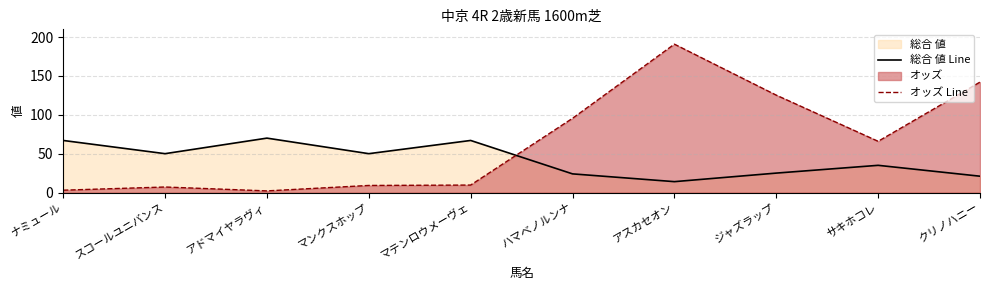

Is it true that 総合 値 Line equals 35.0 at サキホコレ?

True